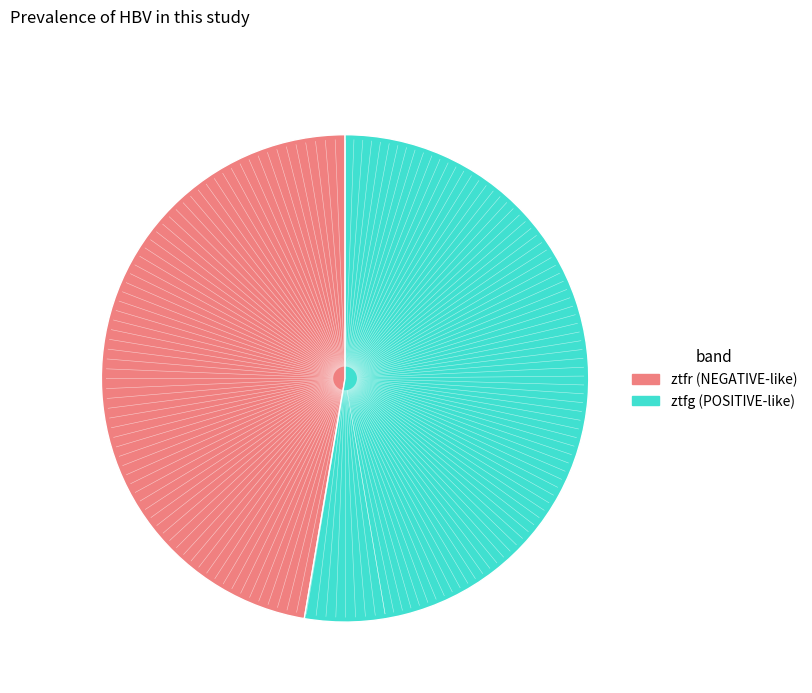

How many segments does this pie chart have?

2